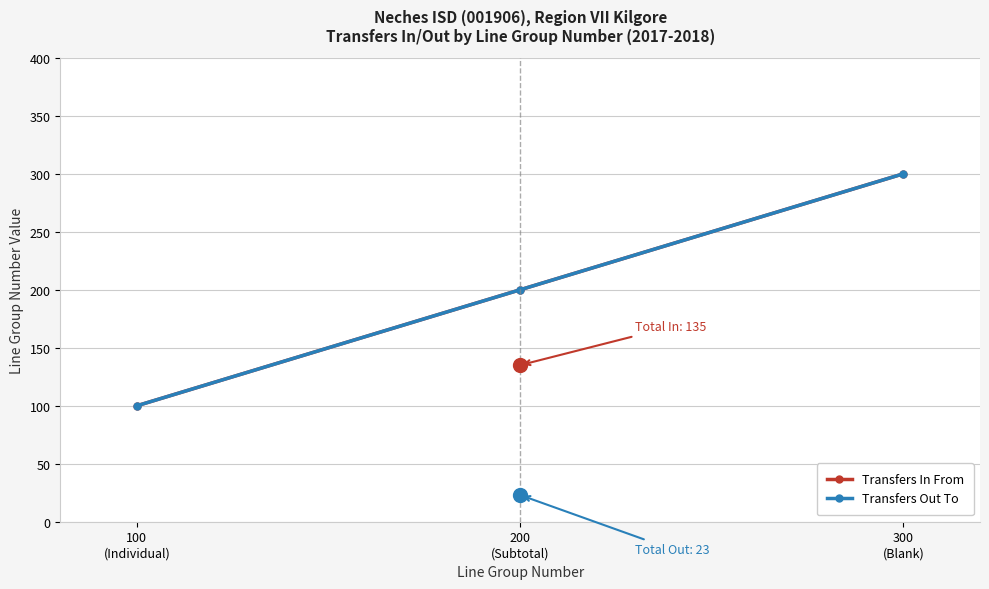

Which series changed the most between 100
(Individual) and 200
(Subtotal)?

Transfers In From